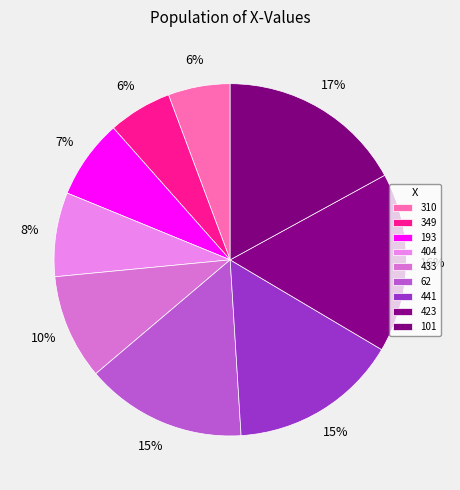

Which category has the biggest portion of the pie?

101